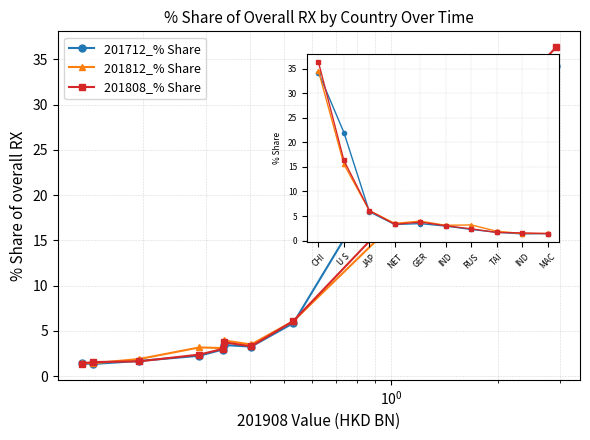

What is the lowest value of the 201808_% Share series?

1.4